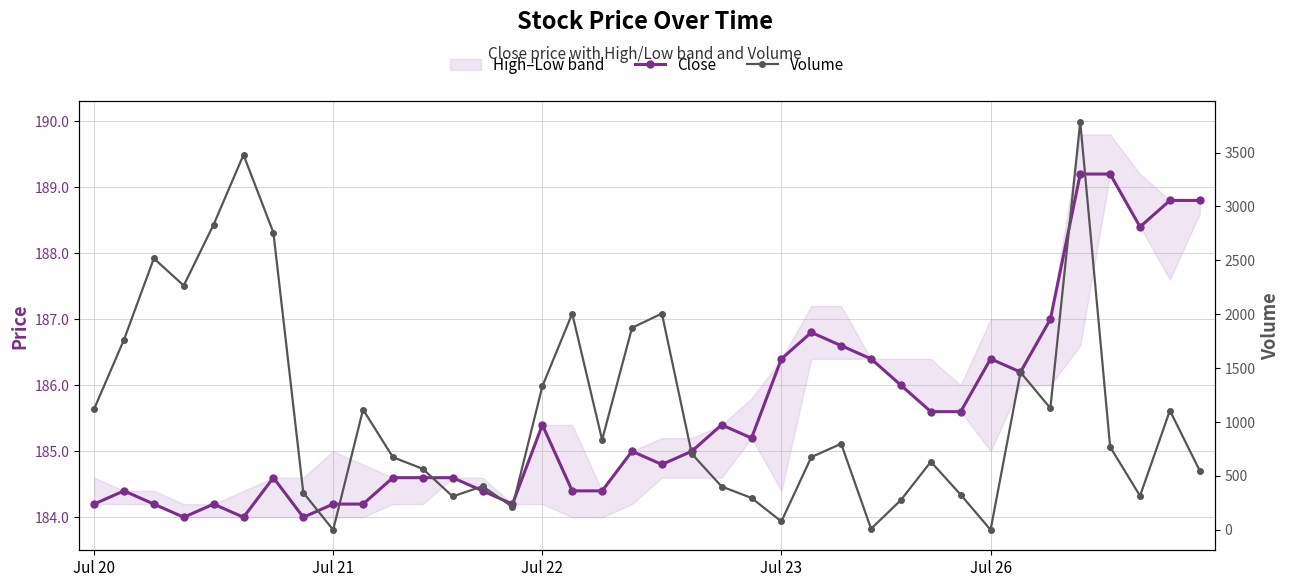

Is this an area chart (filled region under the line)?

No